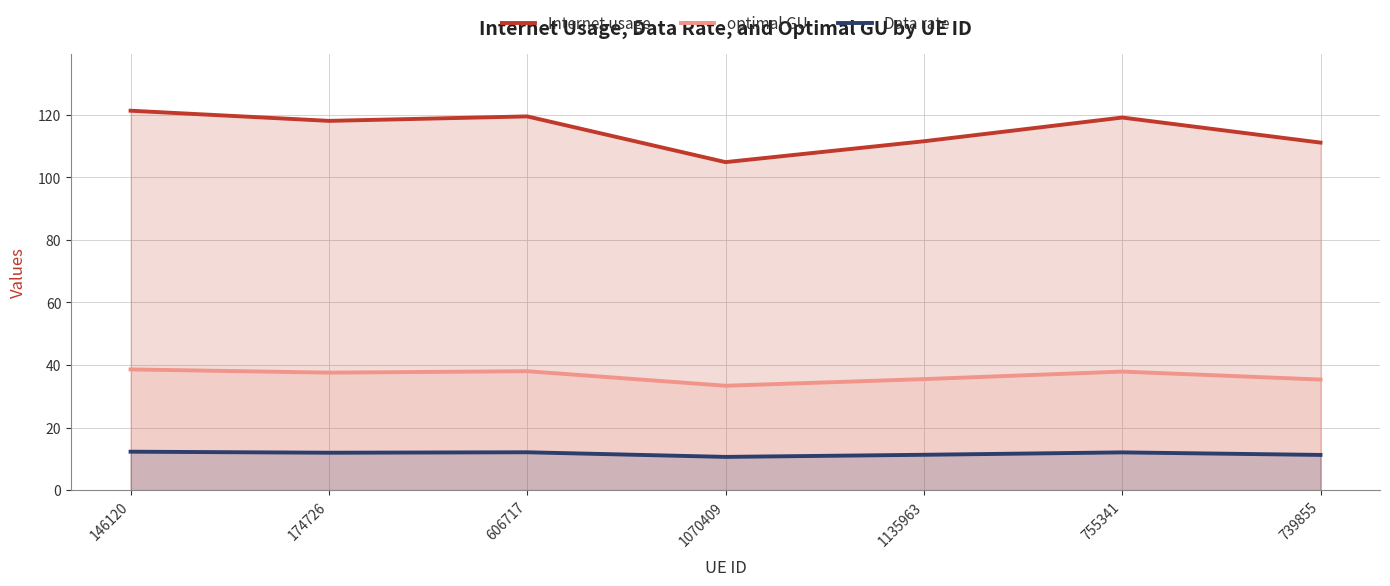

The value of optimal GU at 1070409 is 33.3. True or false?

True